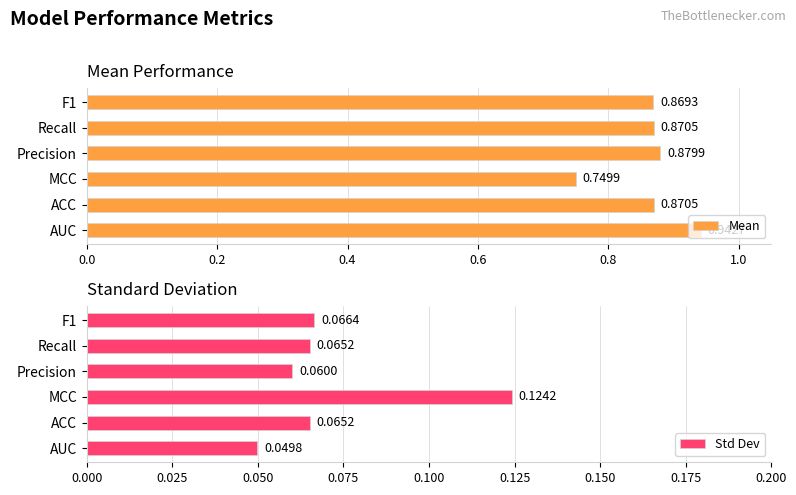

True or false: Std Dev has a value of 0.1 at ACC.

False